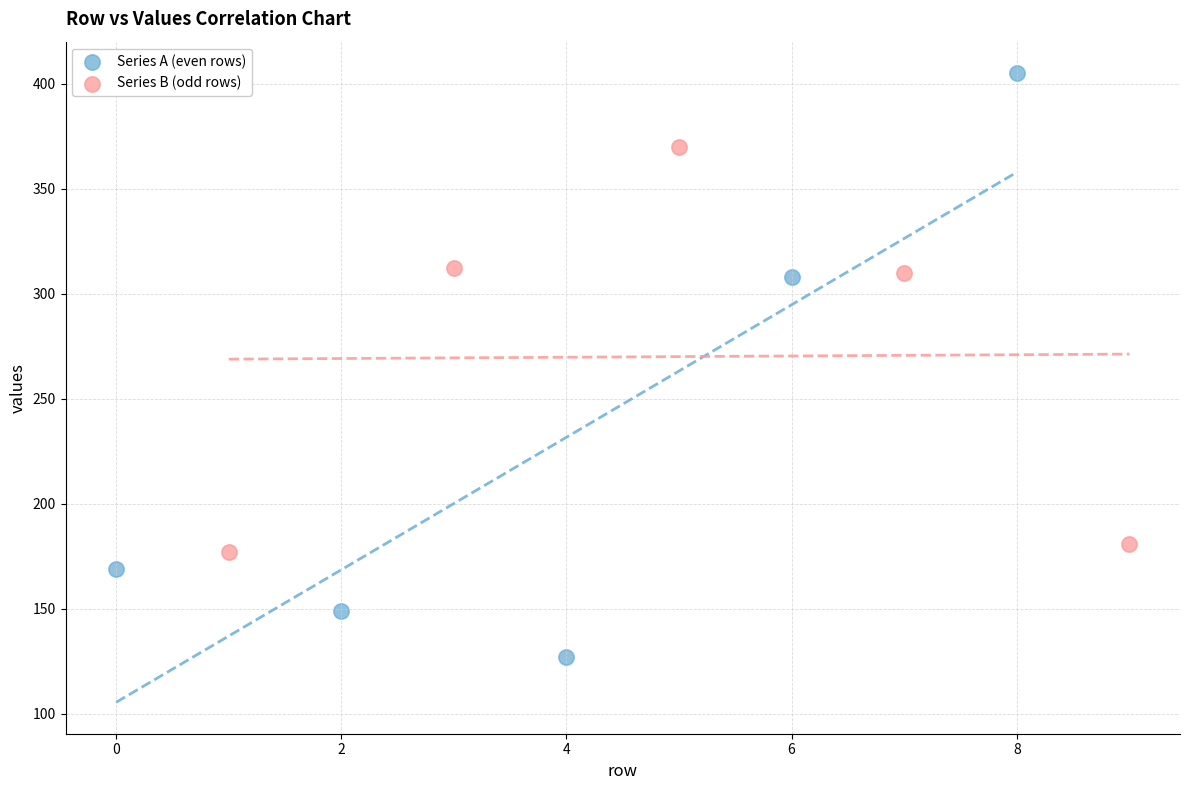

Which series has the widest spread of Y values?

Series A (even rows)